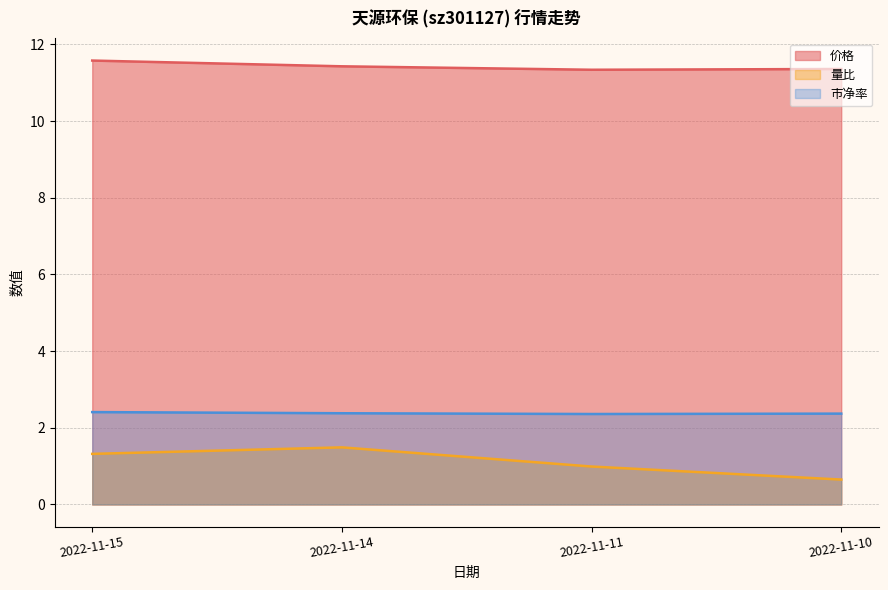

True or false: 价格 and 市净率 cross at least once.

False